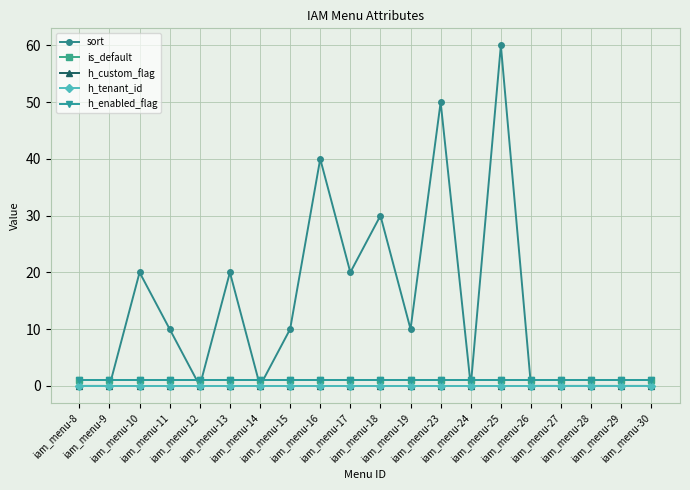

Does the chart have visible grid lines?

Yes